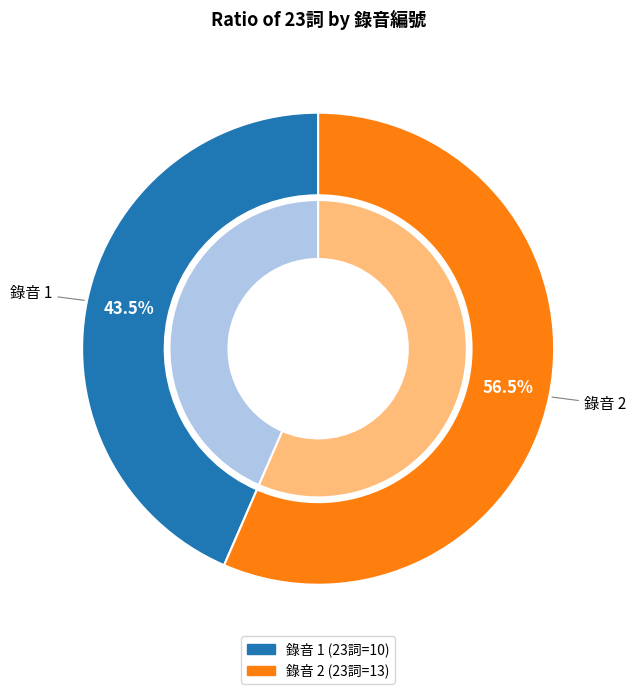

Rank the categories by value from highest to lowest.

2, 1